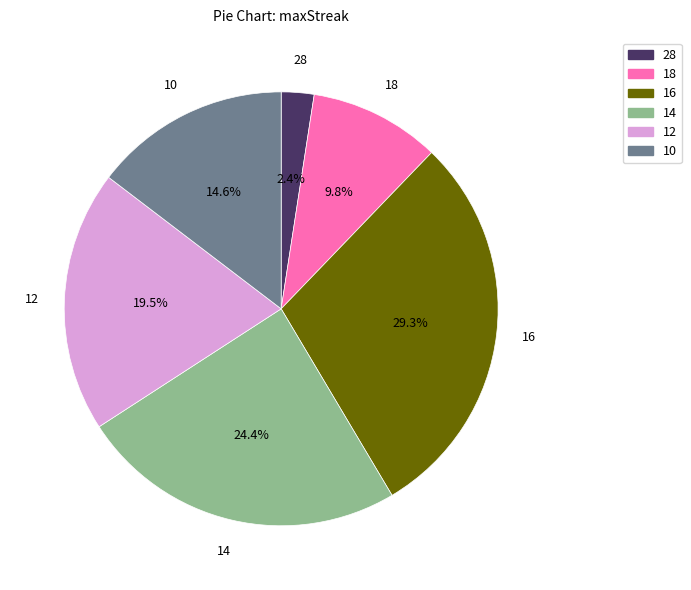

Is the sum of 12 and 28 greater than half?

No